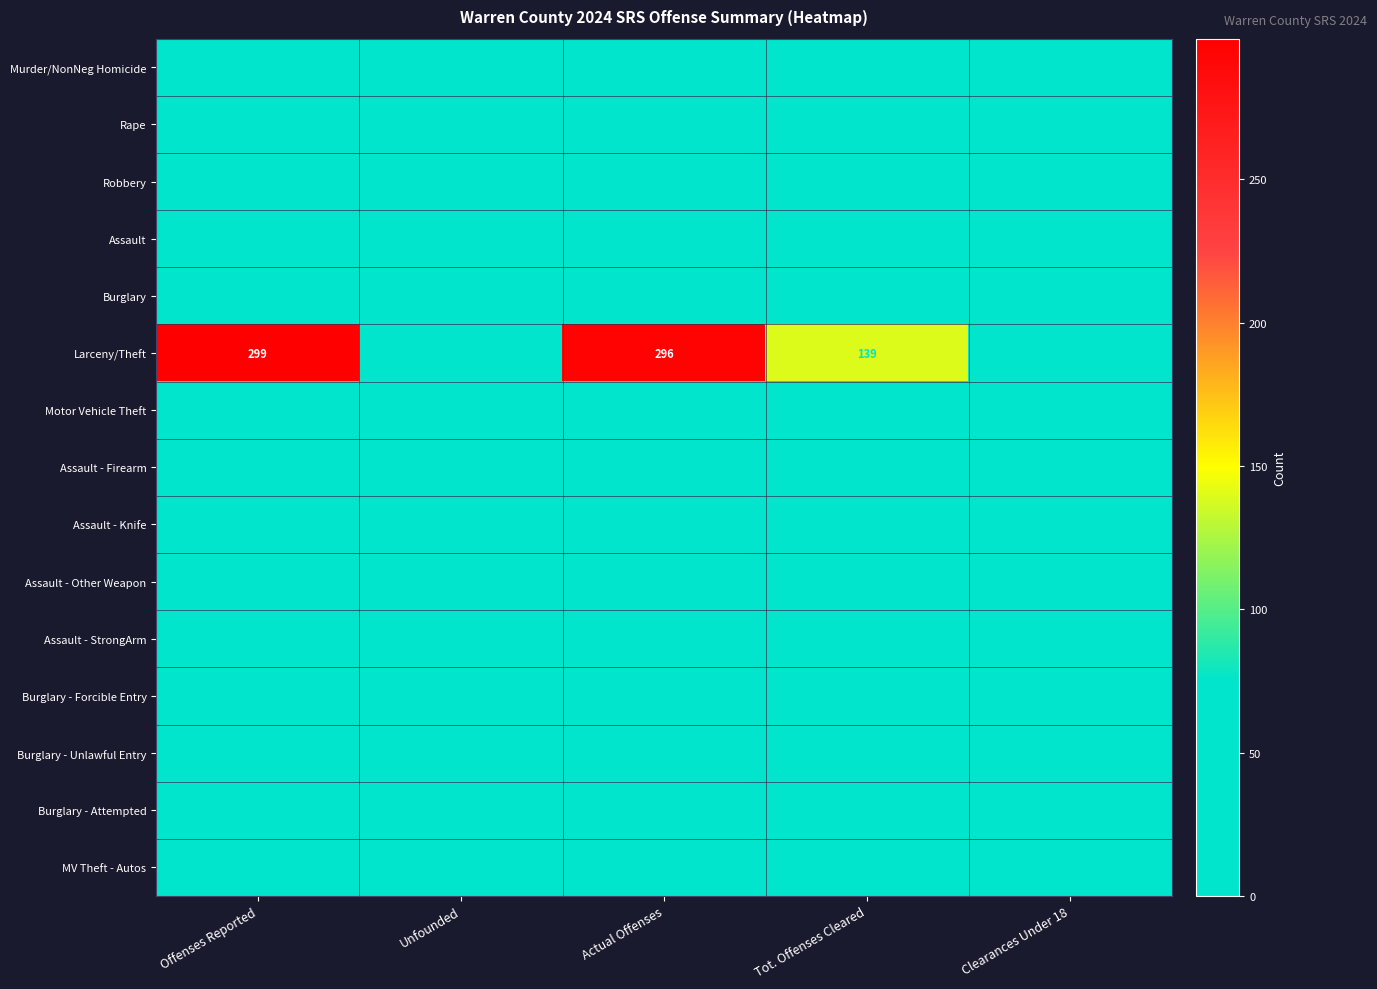

How many categories are shown in the chart?

5